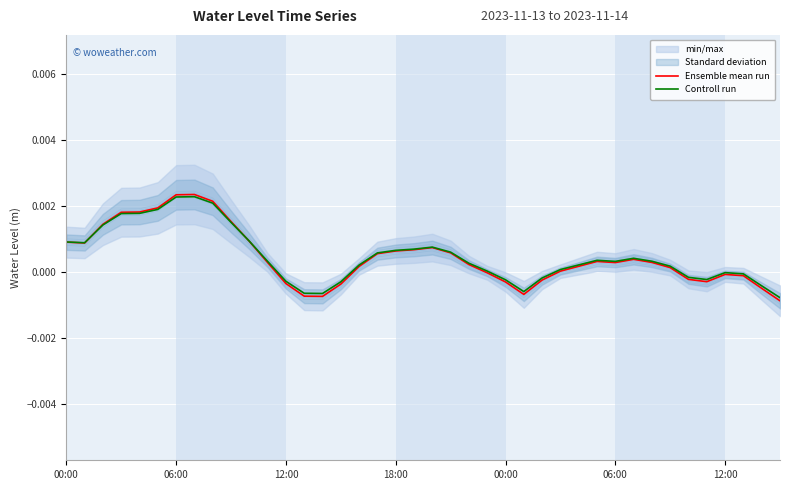

After their last crossing, which series has the higher values: Ensemble mean run or Controll run?

Controll run